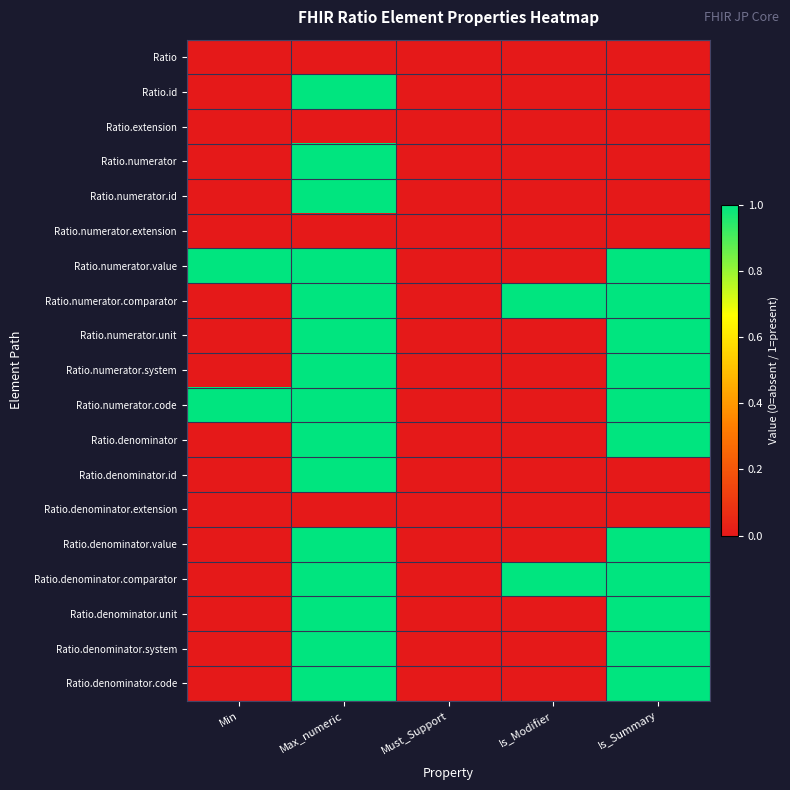

Which series changed the most between Min and Is_Modifier?

Ratio.numerator.value